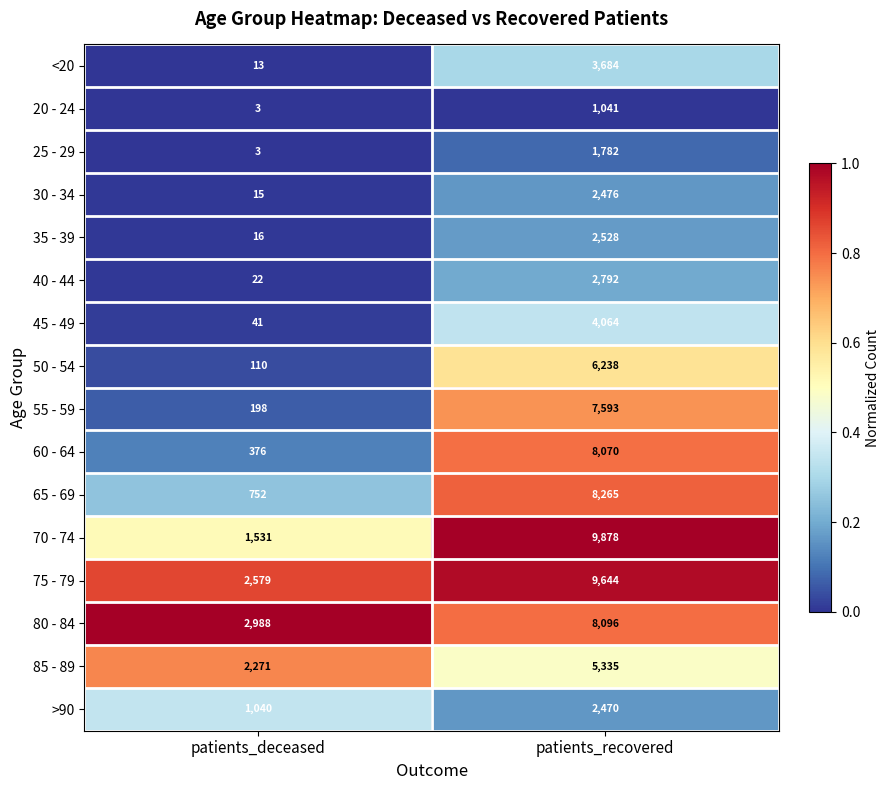

Which series has the largest total across all categories?

75 - 79